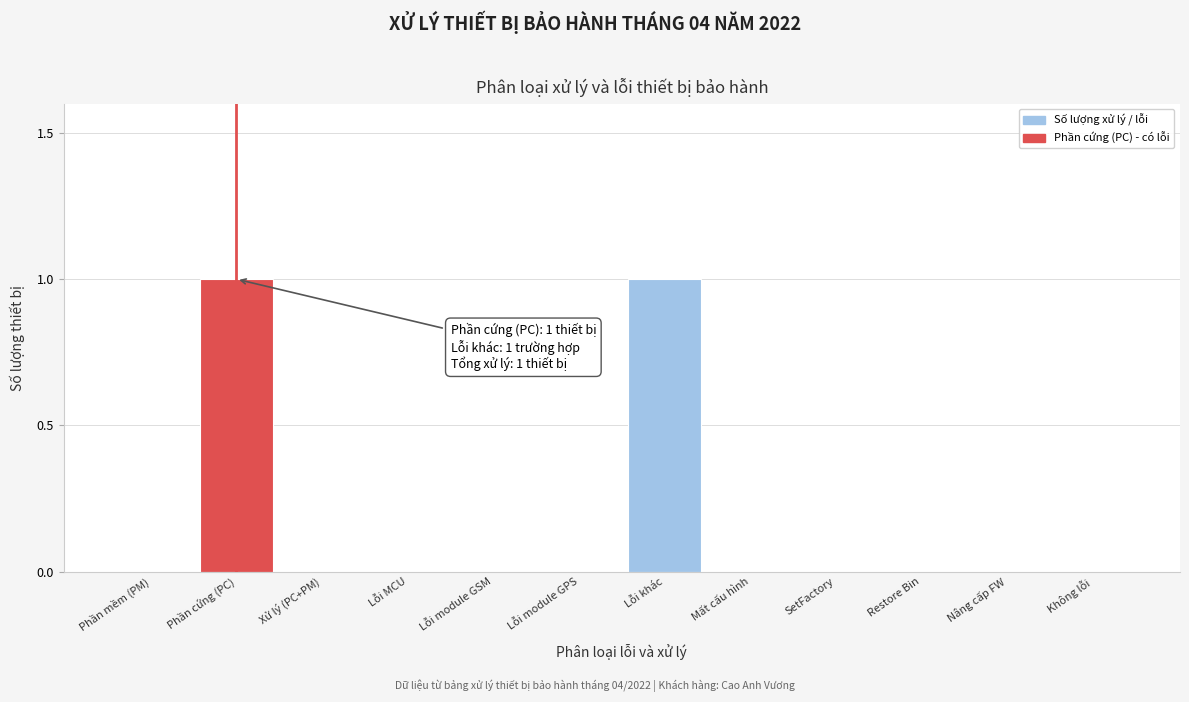

Reading left to right, extract all data points from this chart.

Phần mềm (PM)=0	Phần cứng (PC)=1	Xử lý (PC+PM)=0	Lỗi MCU=0	Lỗi module GSM=0	Lỗi module GPS=0	Lỗi khác=1	Mất cấu hình=0	SetFactory=0	Restore Bin=0	Nâng cấp FW=0	Không lỗi=0